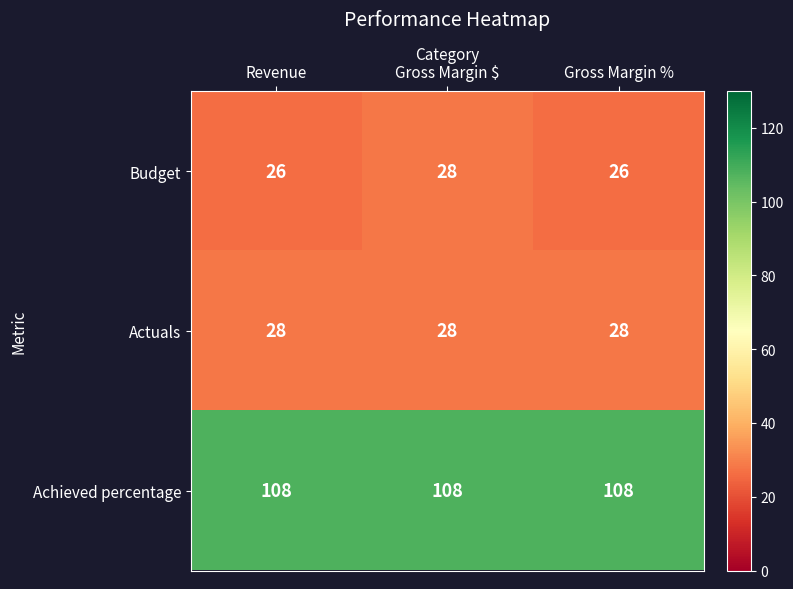

Which series has the widest spread of values?

Budget